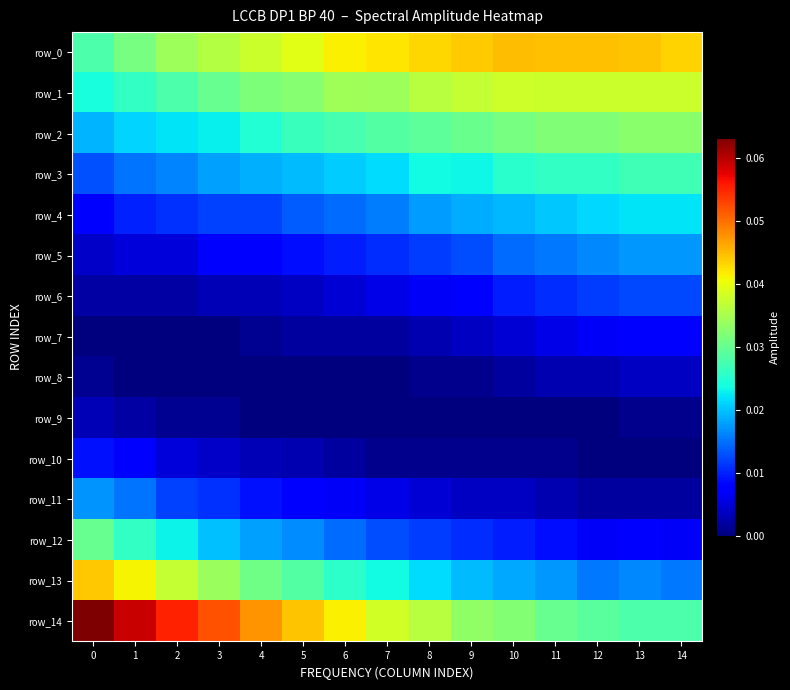

List the series in order of their peak value, lowest first.

row_9, row_8, row_7, row_10, row_6, row_11, row_5, row_4, row_3, row_12, row_2, row_1, row_13, row_0, row_14